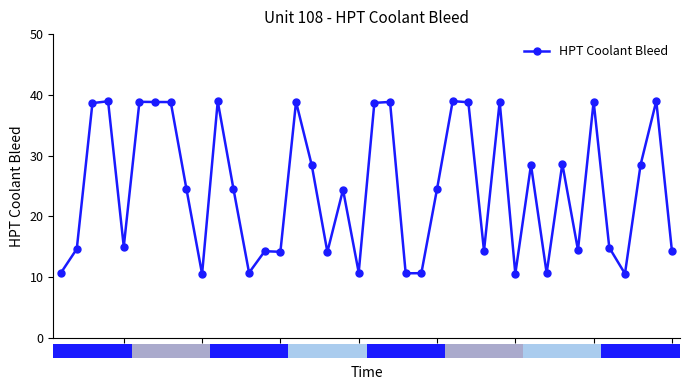

True or false: there are more than 0 points higher than both neighbors.

True